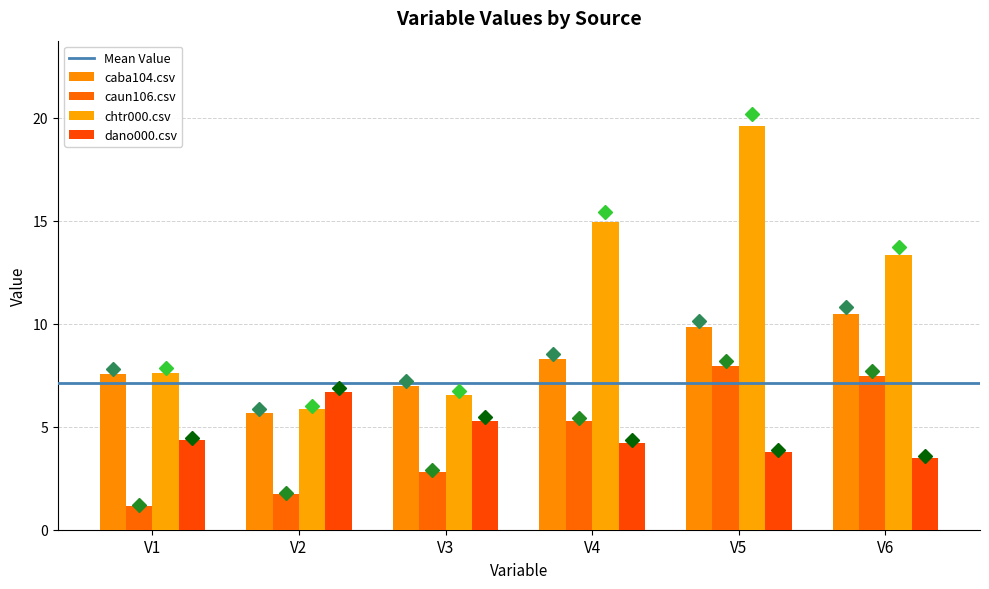

How many data points in dano000.csv are less than 4?

2